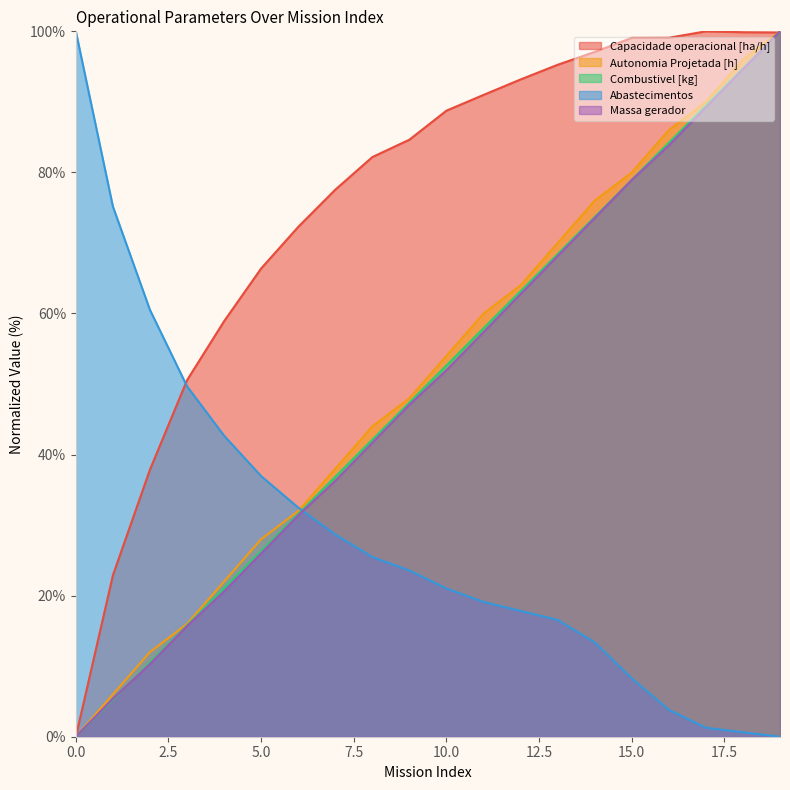

What is the value of the Abastecimentos point at the 7th from the left?

32.5